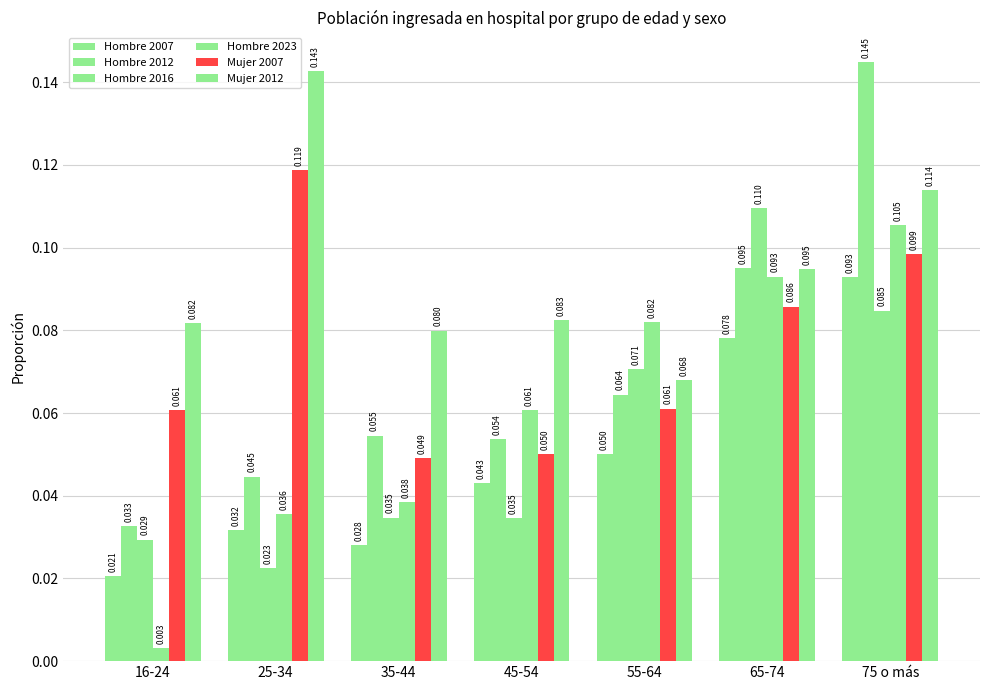

Between 16-24 and 35-44, which is larger?

35-44